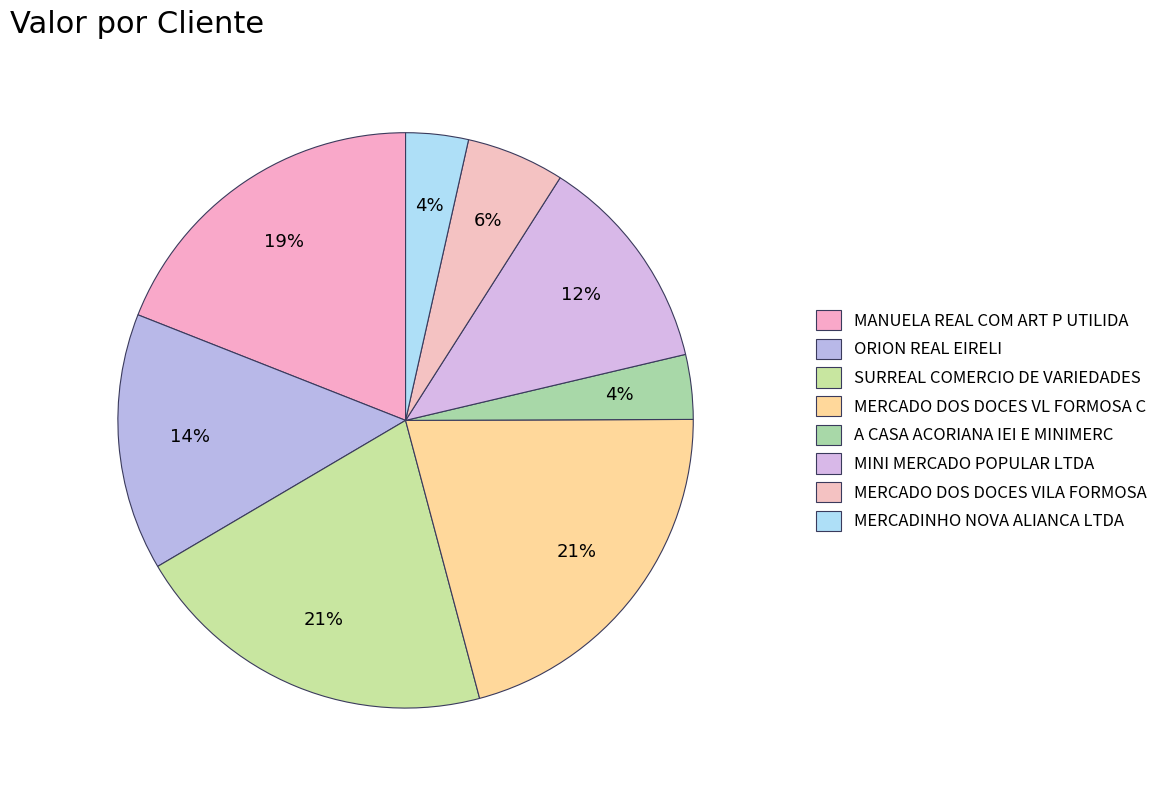

Is the sum of MANUELA REAL COM ART P UTILIDA and MERCADO DOS DOCES VL FORMOSA C greater than half?

No